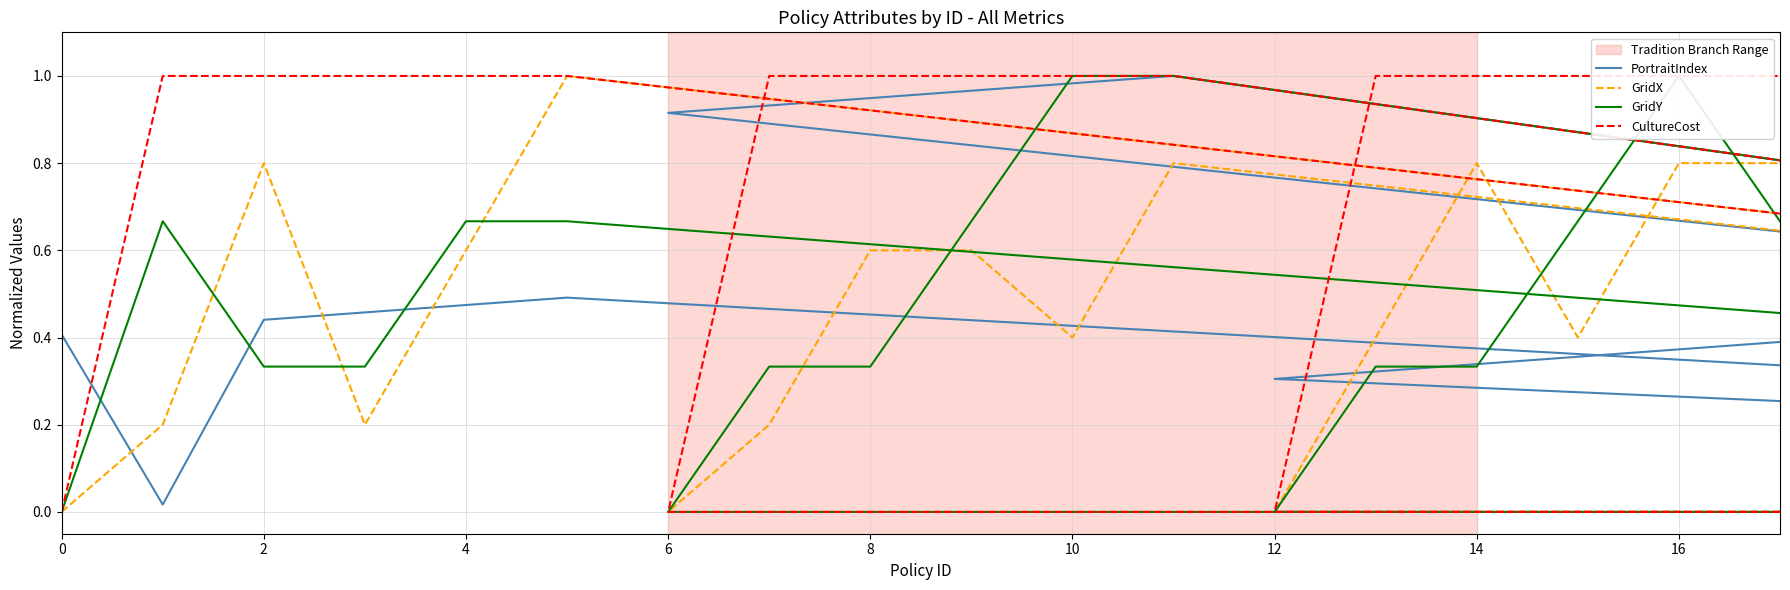

List the series in order of their peak value, highest first.

PortraitIndex, GridX, GridY, CultureCost